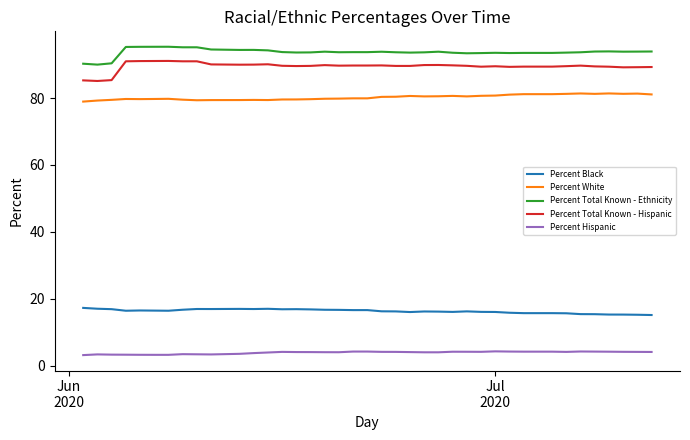

What is the minimum value for Percent Black?

15.2